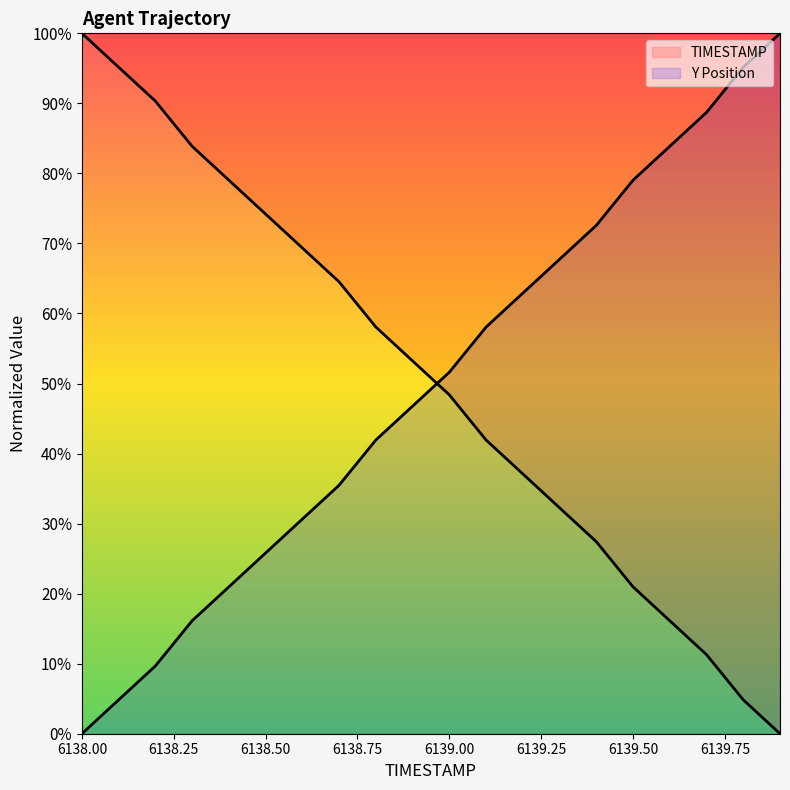

How many lines are shown in the chart?

2